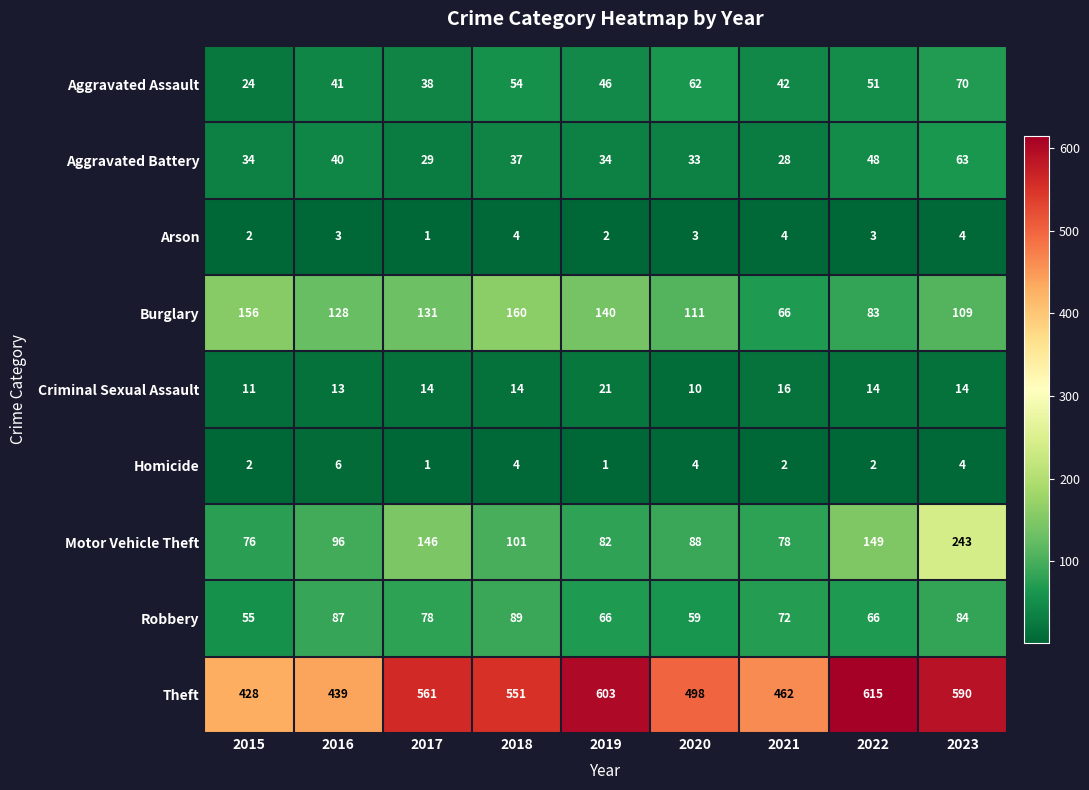

Which series has the largest total across all categories?

Theft